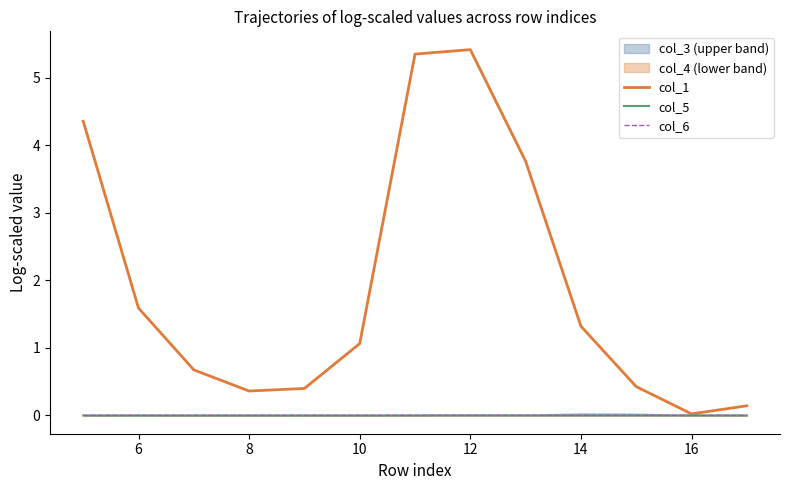

At how many categories does at least one series exceed 0?

13